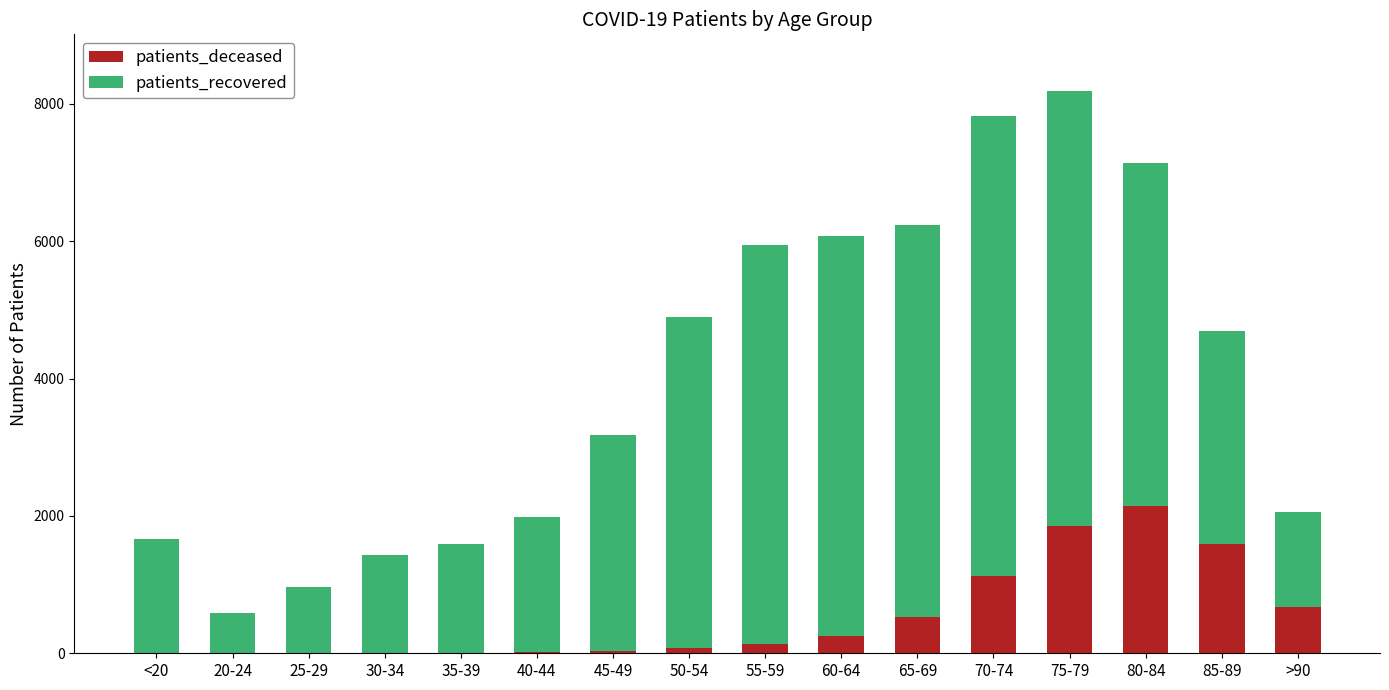

Does the chart contain stacked bars?

Yes